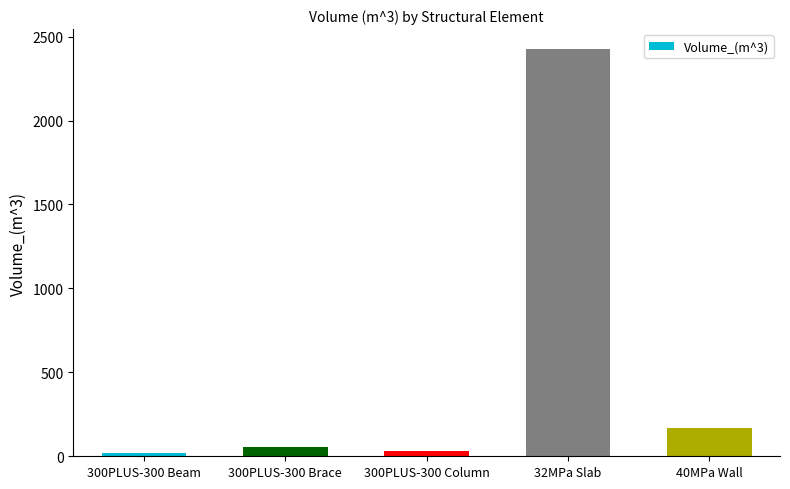

What is the difference between the values at 300PLUS-300 Brace and 32MPa Slab?

2368.5